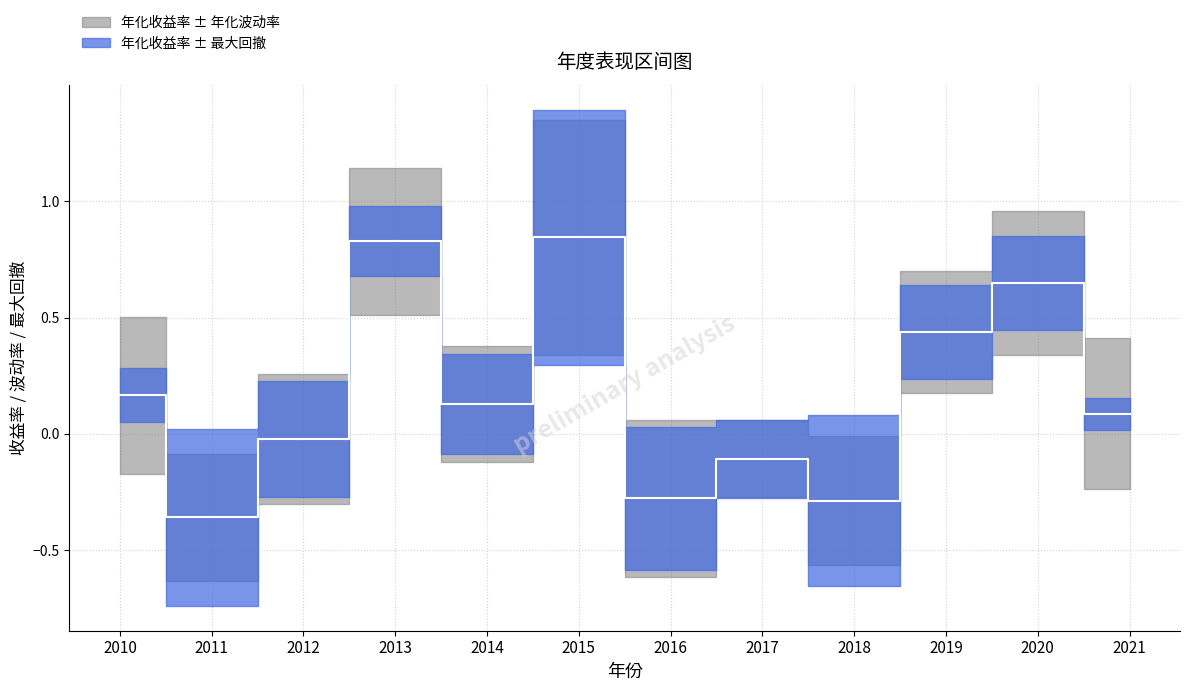

What is the difference between the maximum and minimum values?

1.2